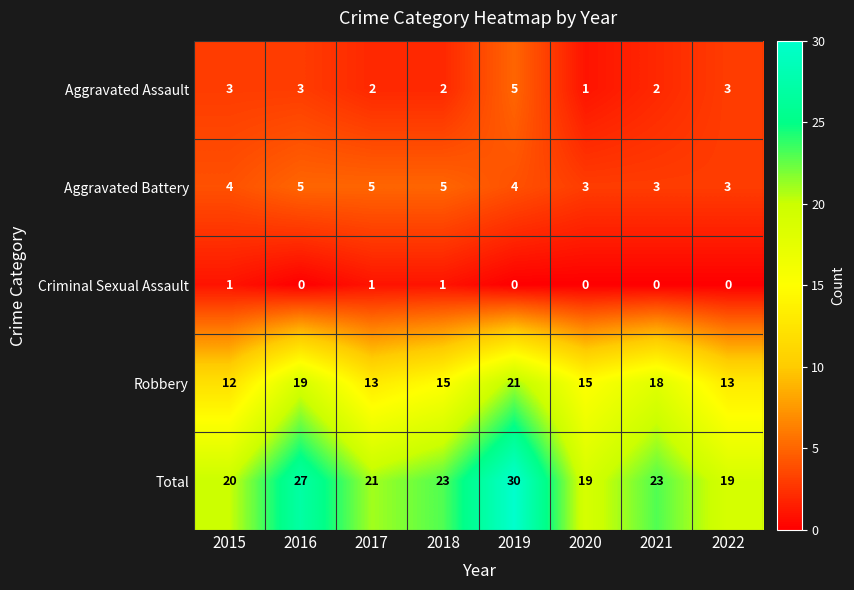

Which series has the widest spread of values?

Total